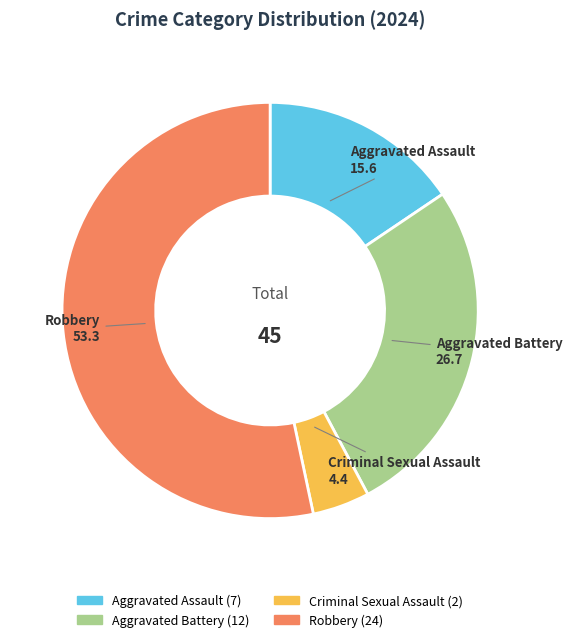

What is the ratio of the value at Robbery to the value at Aggravated Battery?

2.0